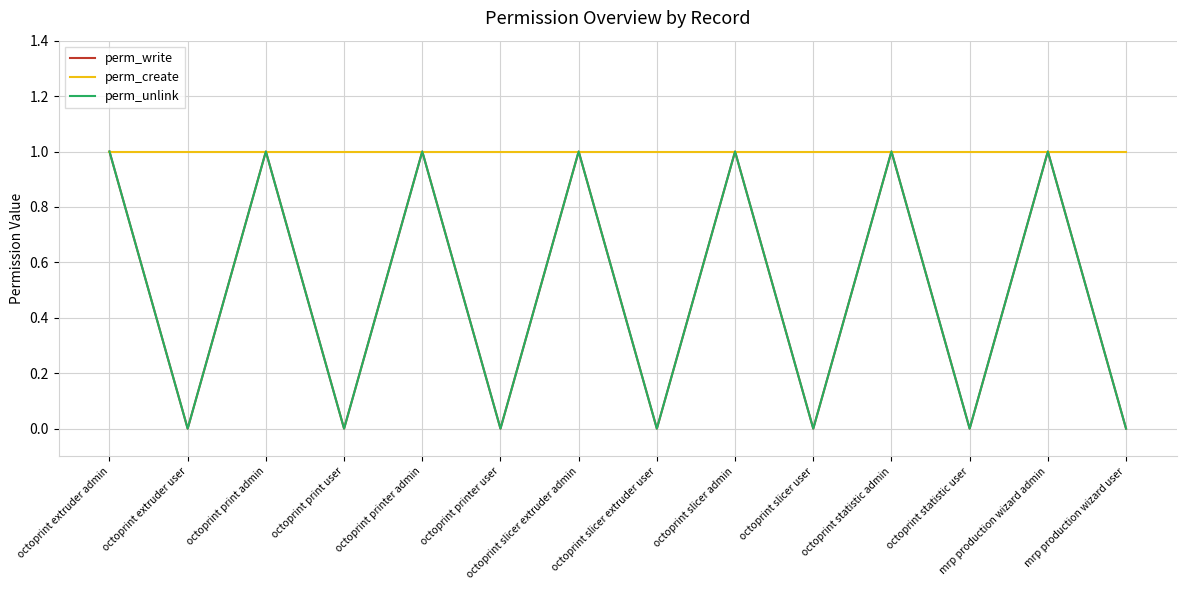

Between octoprint extruder admin and octoprint printer user, which is larger?

octoprint extruder admin